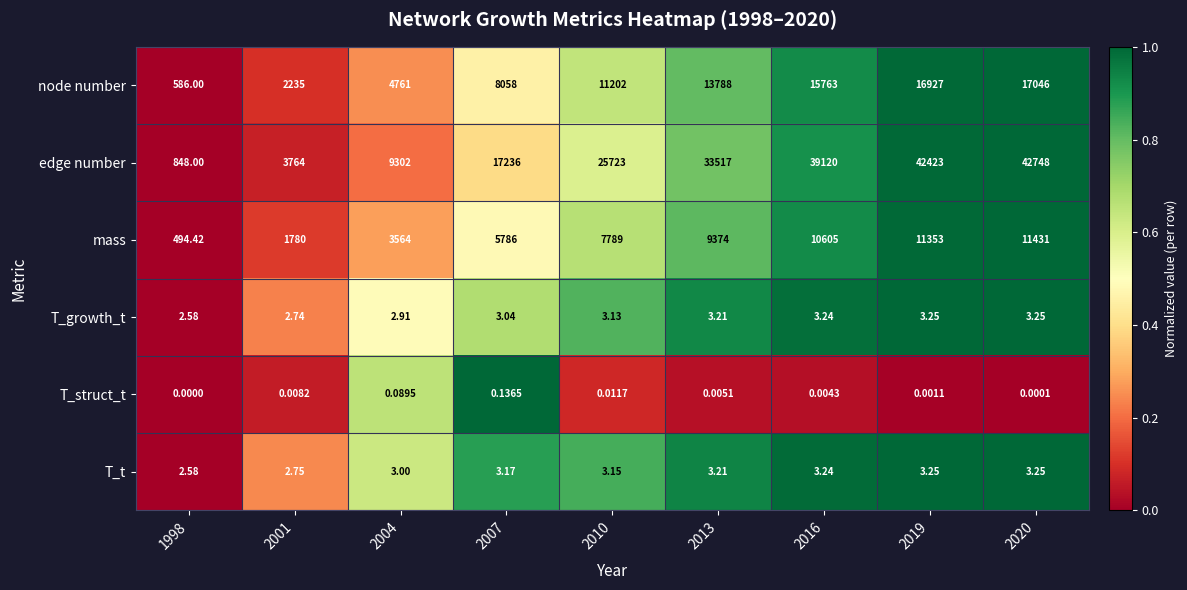

Between 1998 and 2020, which series saw the biggest shift?

edge number